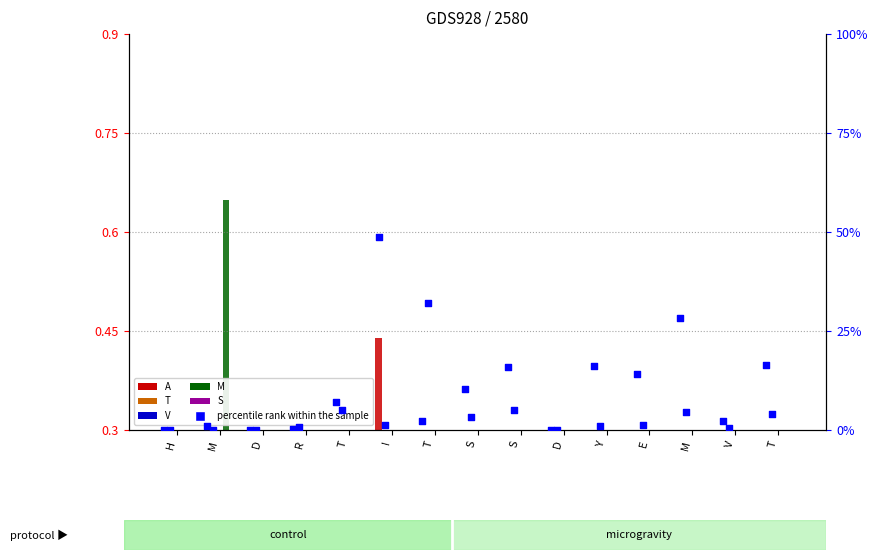

Which series reaches the minimum Y coordinate?

A